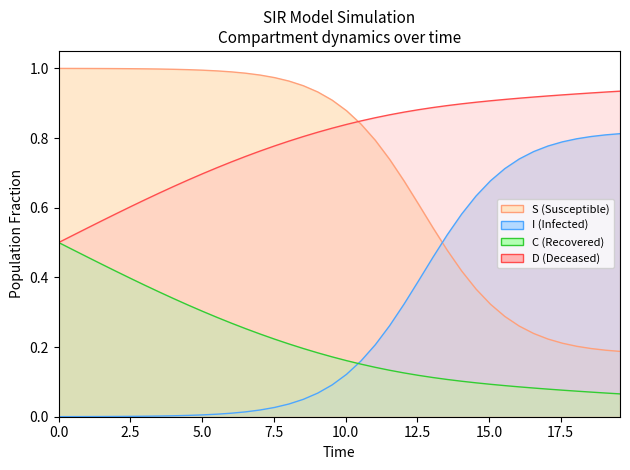

How many series are shown in this chart?

4